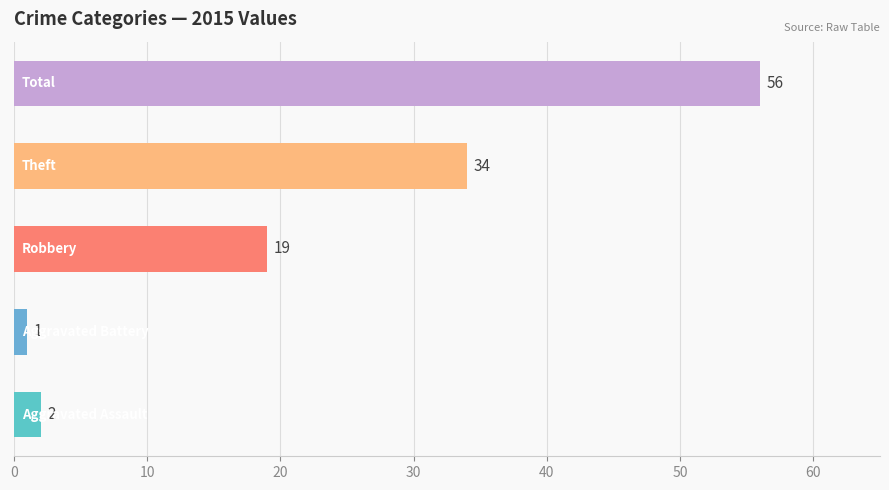

Are the bars horizontal?

Yes